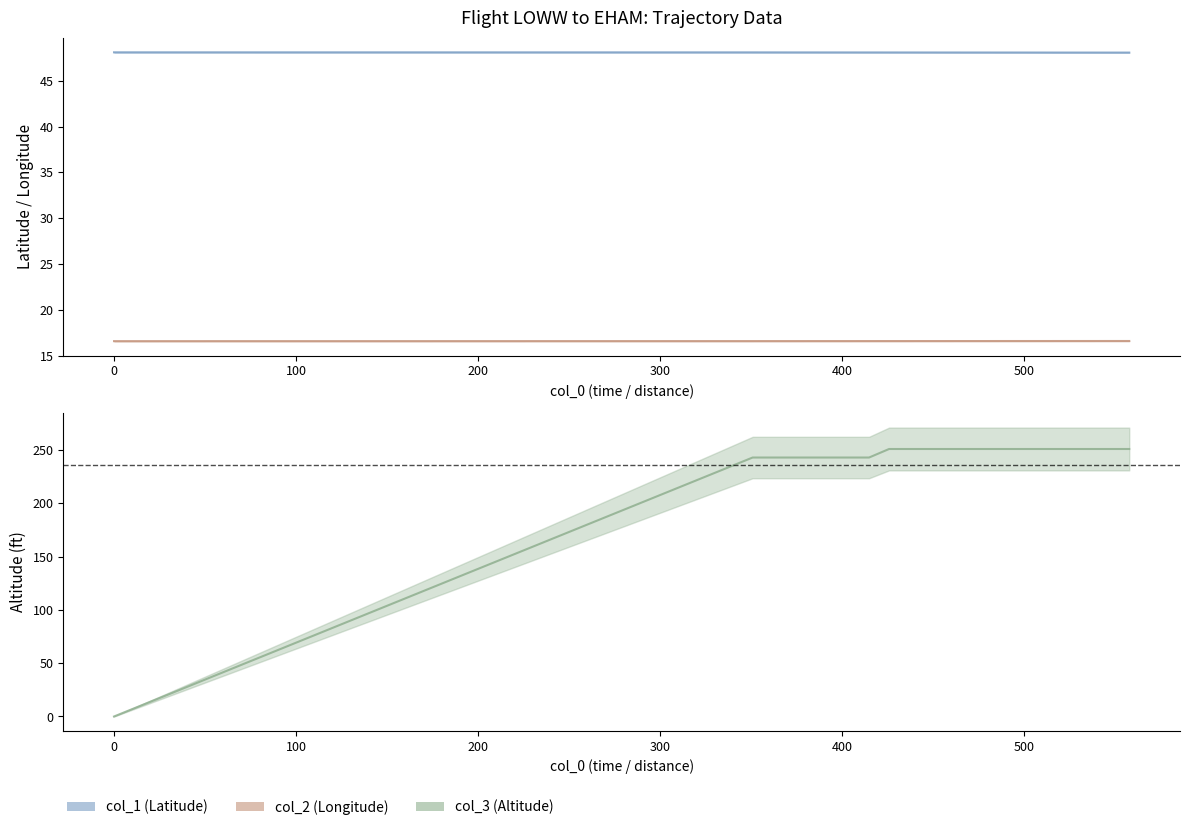

What is the highest value of the col_3 series?

251.0